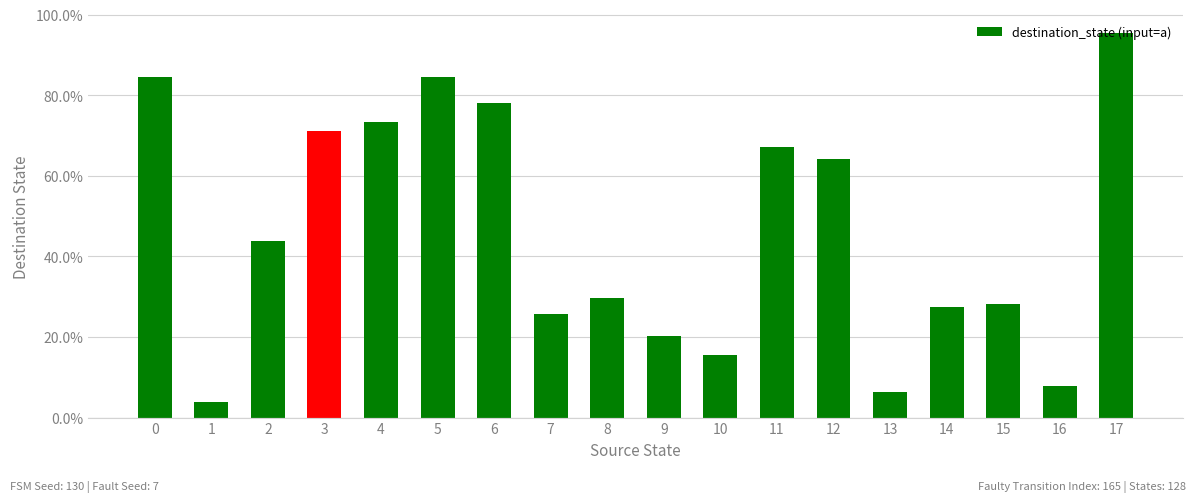

What is the difference between the values at 15 and 0?

0.6